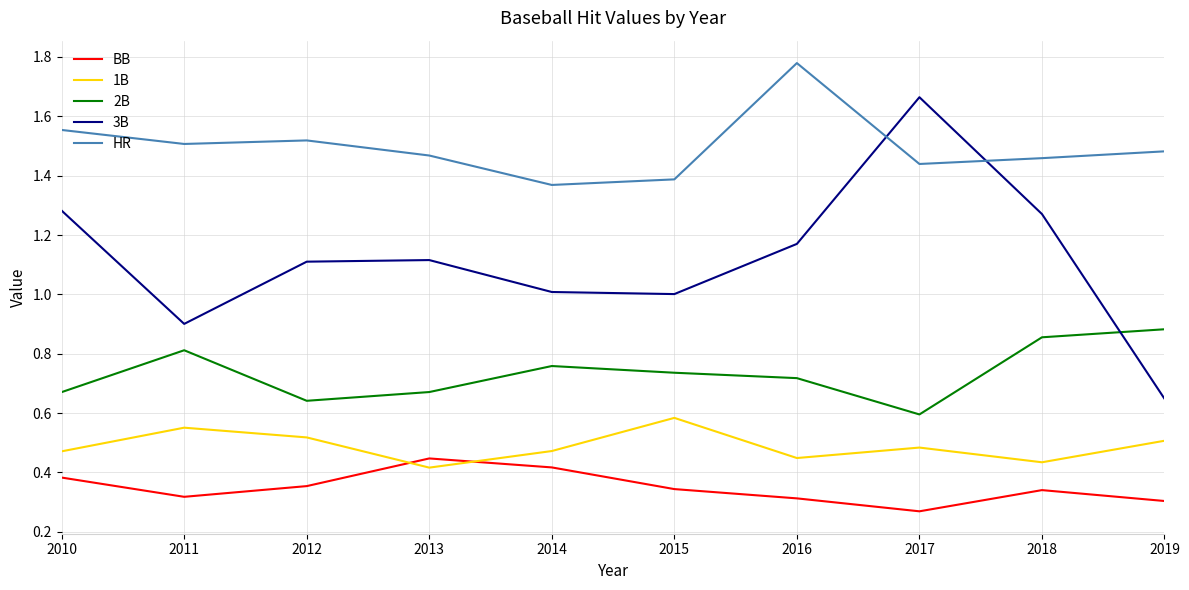

What is the difference between the maximum and minimum values in the 3B series?

1.0